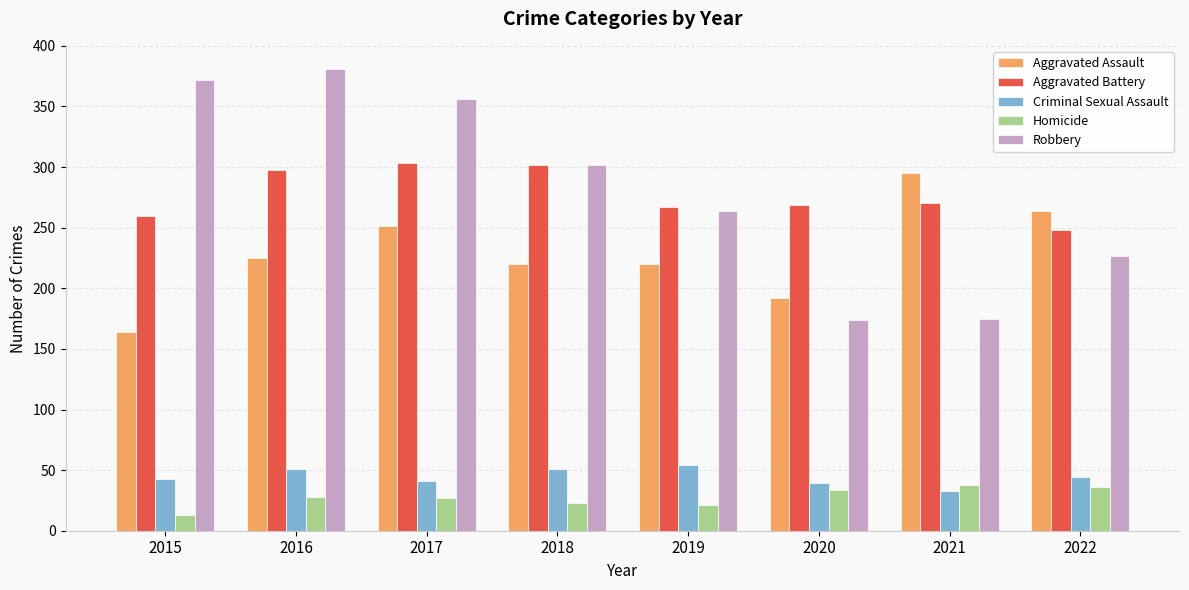

What is the difference between the Robbery values at 2022 and 2020?

53